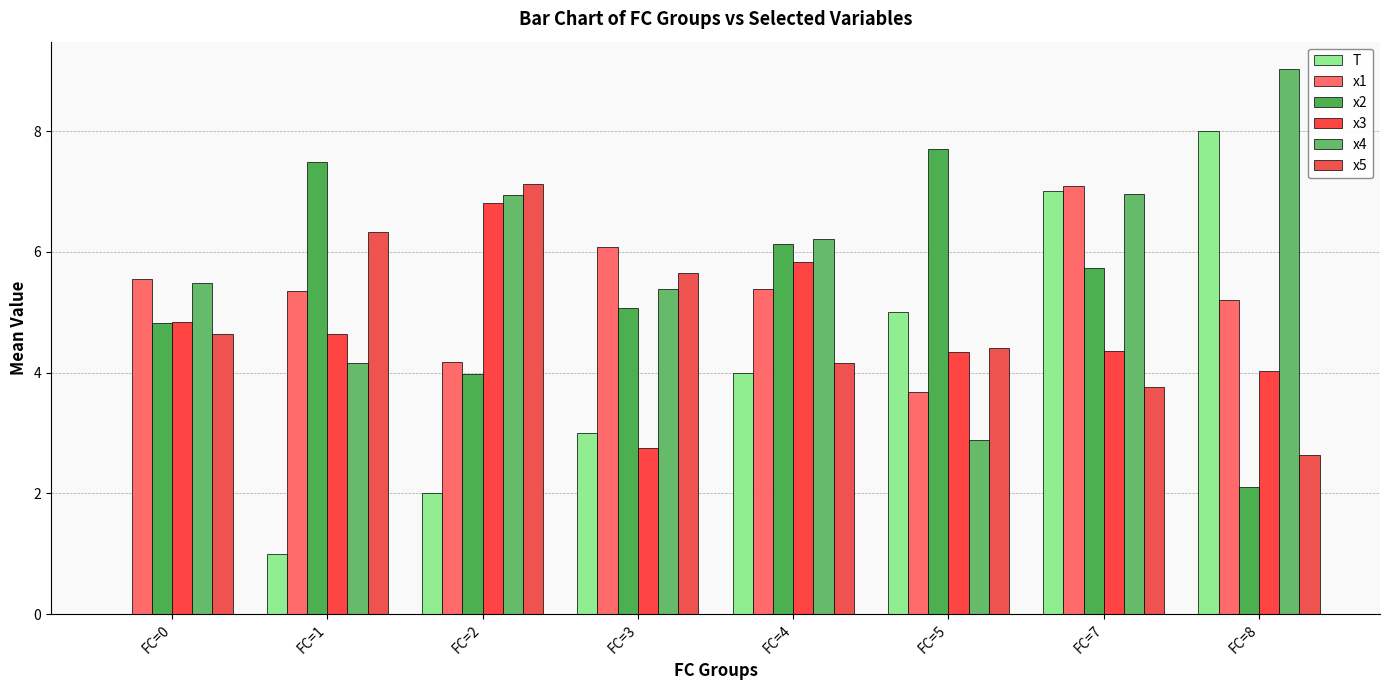

Which series has the largest total across all categories?

x4